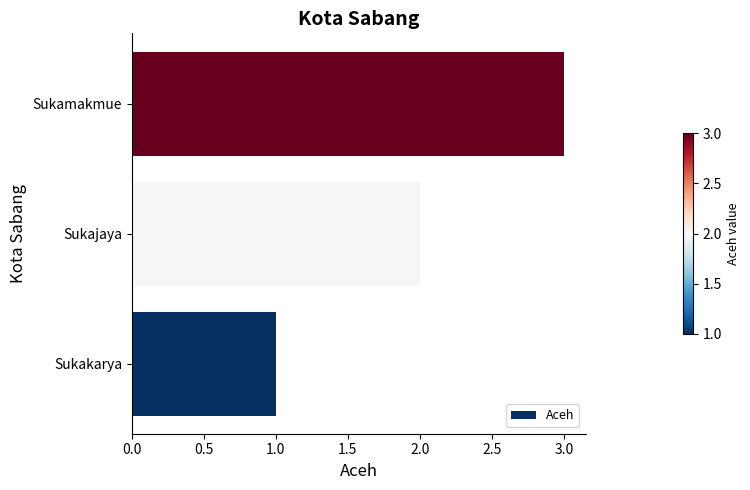

The chart shows a value of 3 at Sukamakmue. True or false?

True